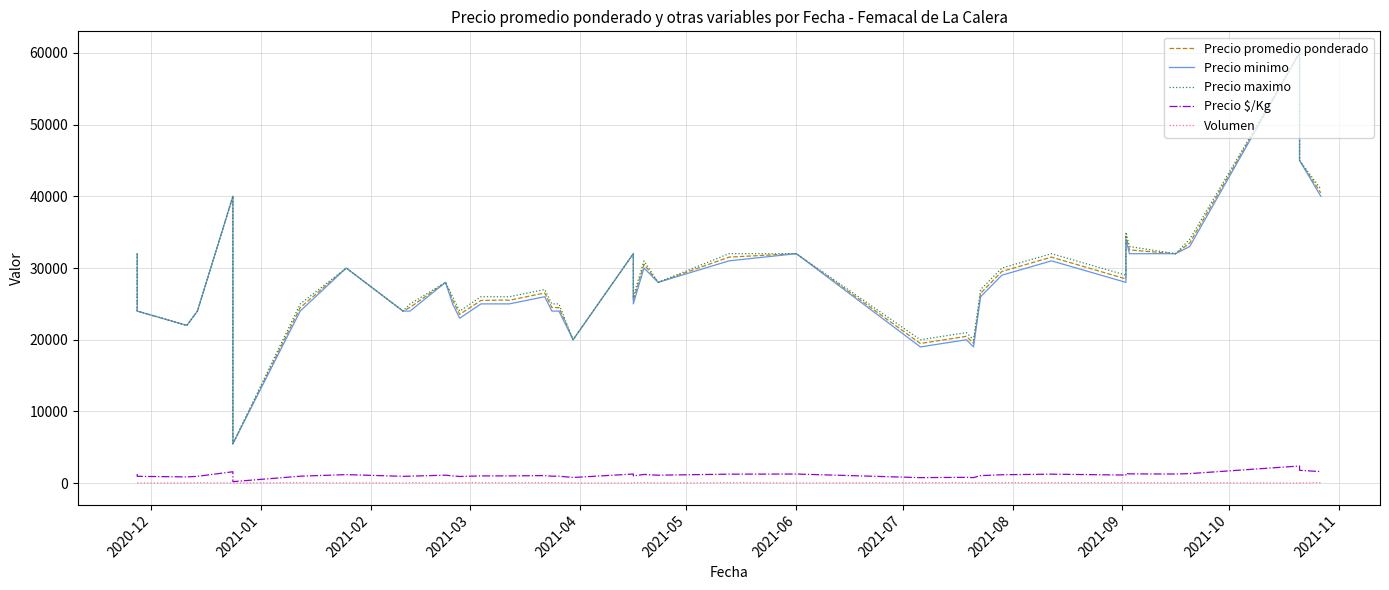

How many lines are shown in the chart?

5